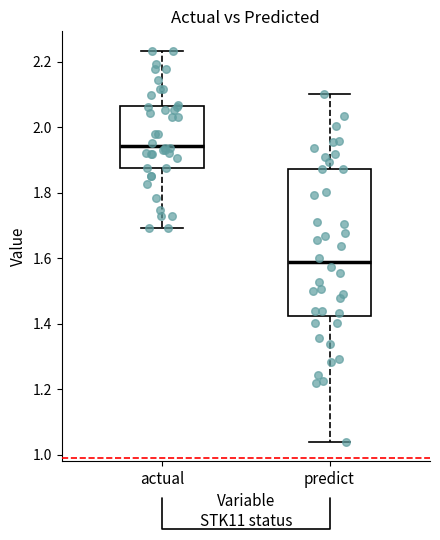

Comparing the boxes themselves (not the whiskers), which one is the tallest?

predict